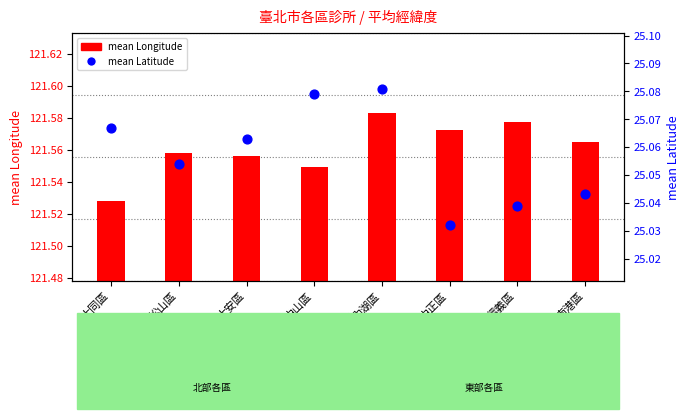

Is the value of mean Latitude at 中正區 greater than the value of mean Longitude at 中山區?

No